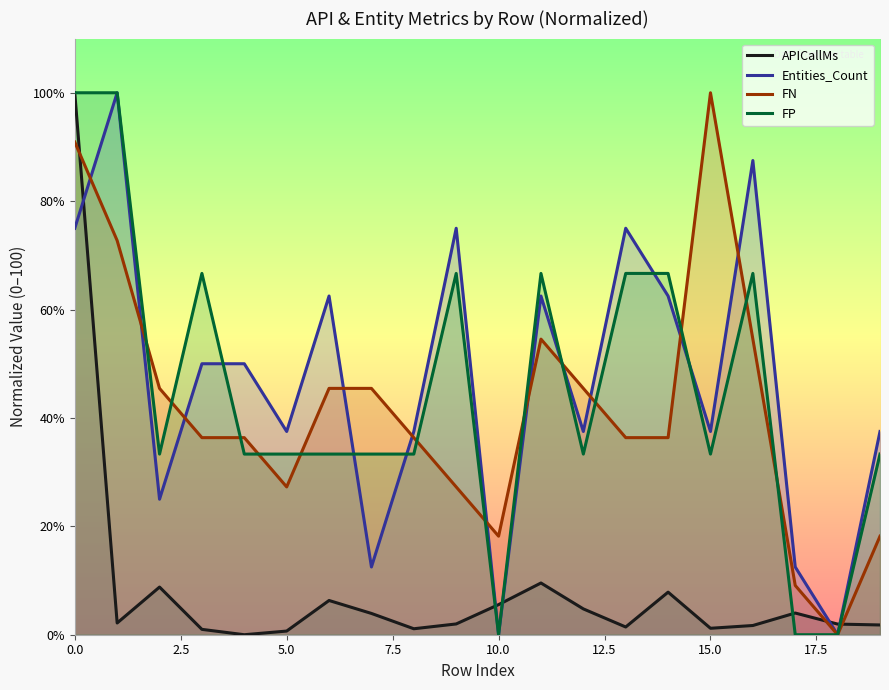

What is the value of the Entities_Count point at the 4th from the left?

50.0